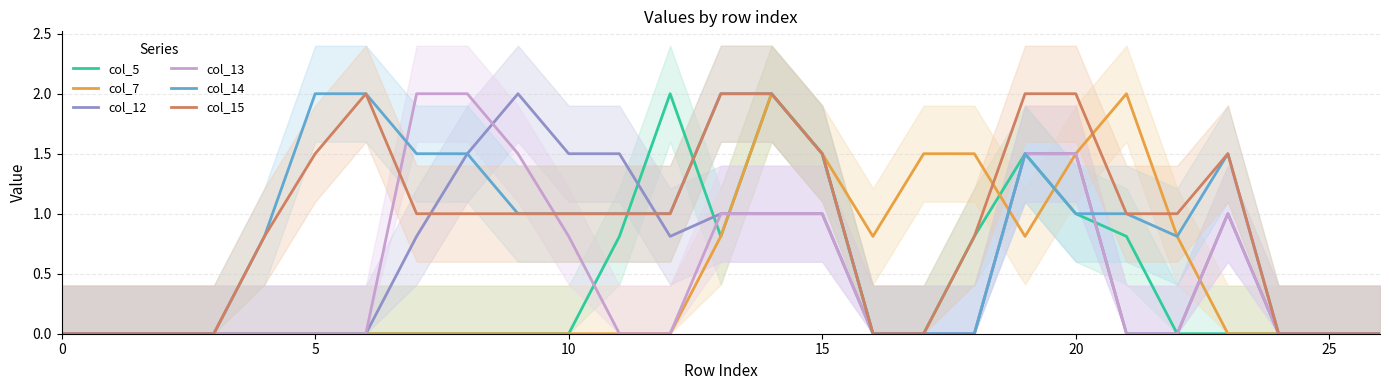

How many data points in col_15 are above 1?

8